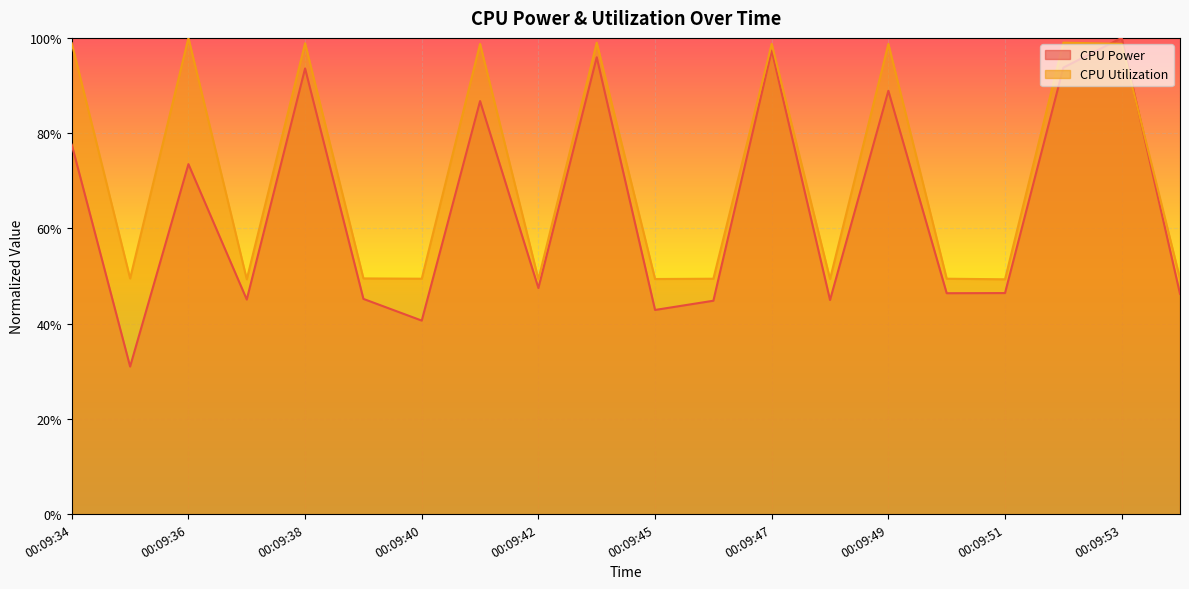

How many intersections are there between CPU Utilization and CPU Power?

2